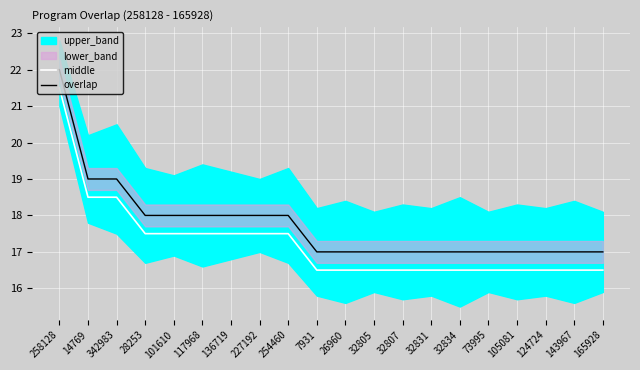

Is the value of middle at 32807 greater than the value of overlap at 254460?

No